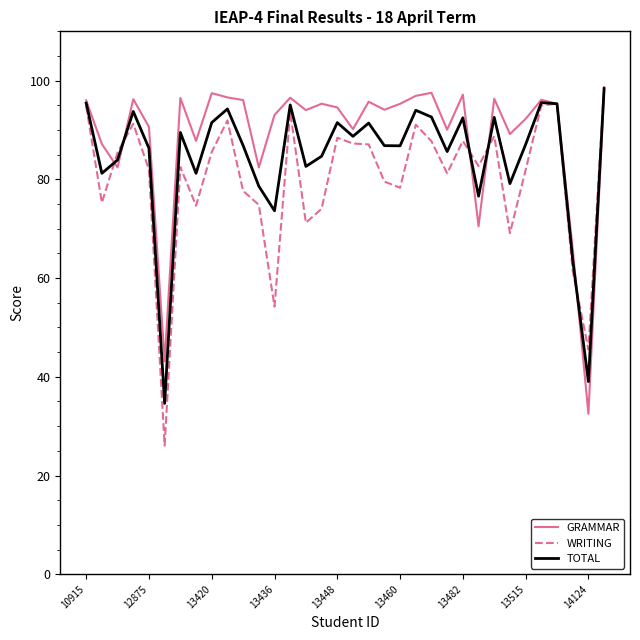

What is the difference between the maximum and second lowest values in the WRITING series?

53.4